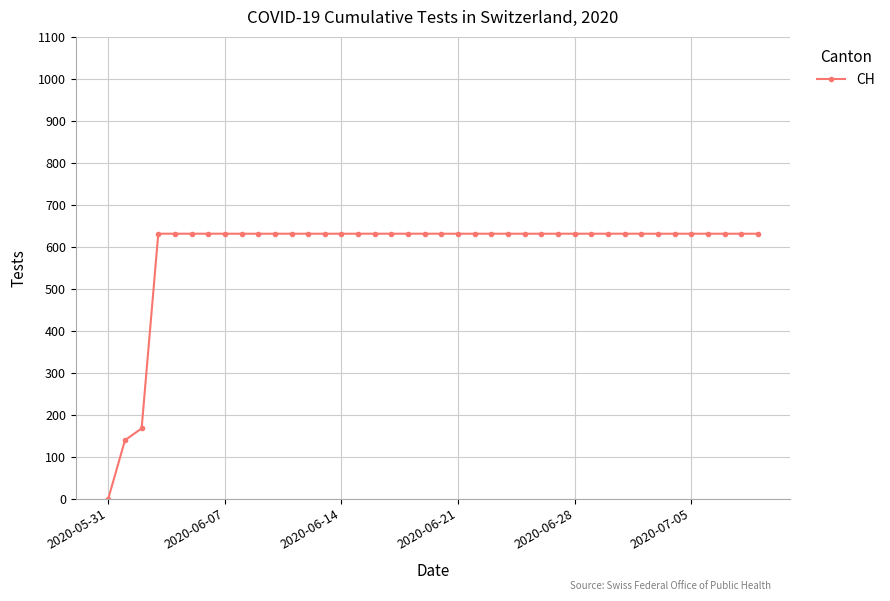

What is the maximum value shown in the chart?

631